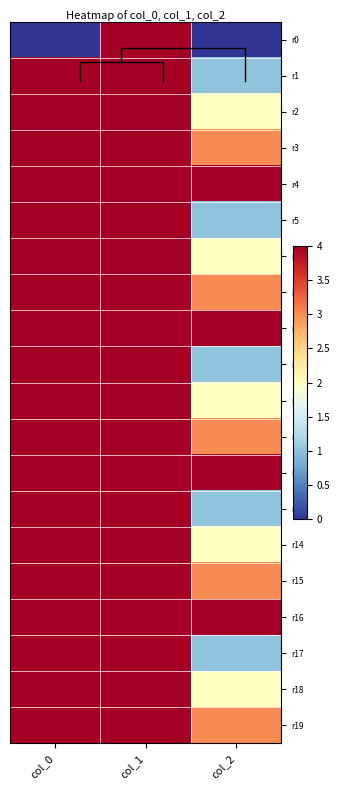

What is the greatest value displayed?

26.3